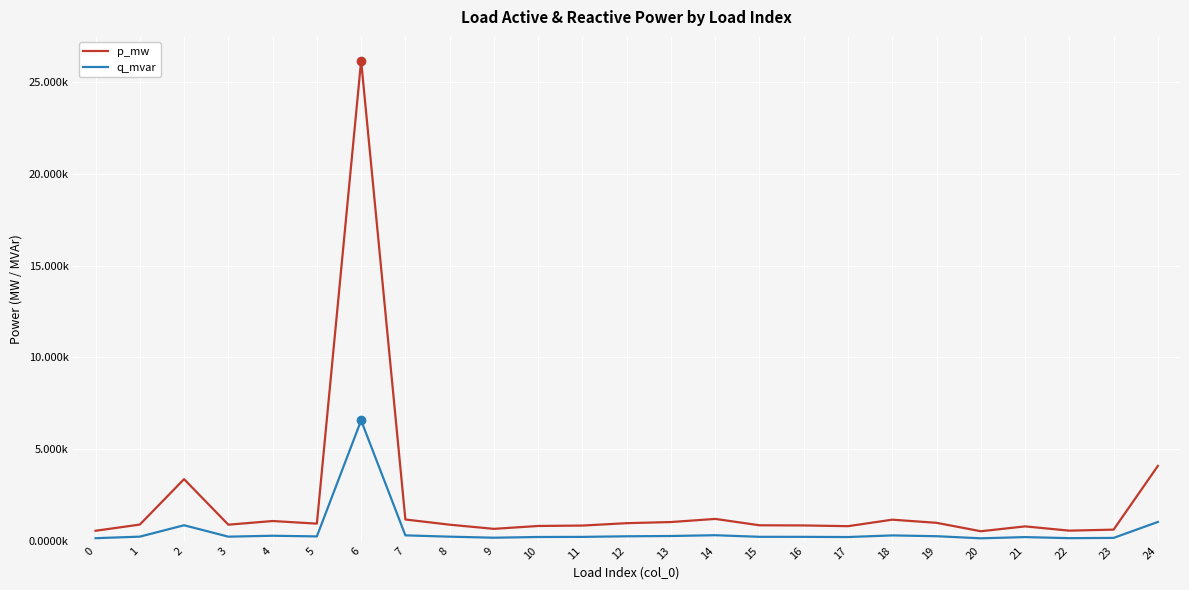

Does the chart have visible grid lines?

Yes